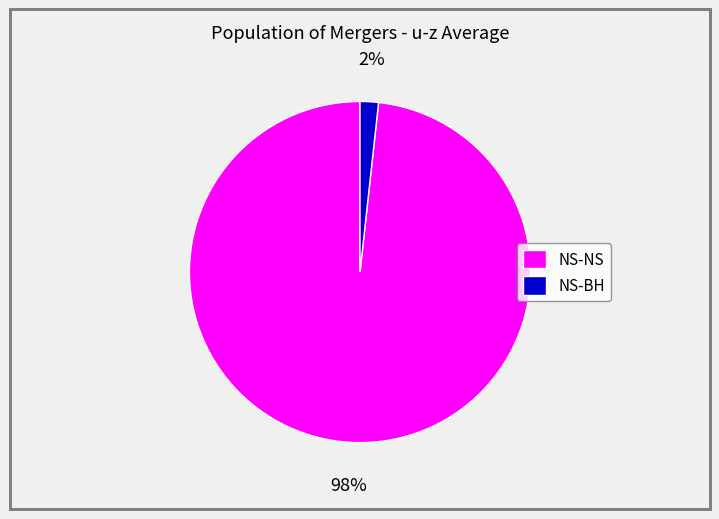

To the nearest percent, what is the average slice percentage?

50%